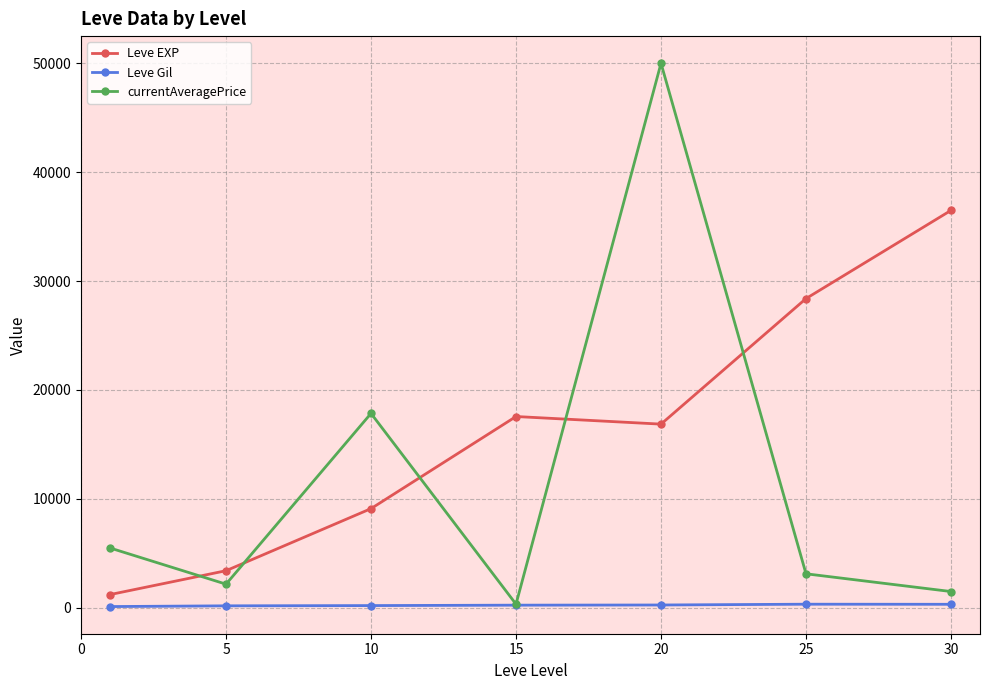

Which series has the widest spread of values?

currentAveragePrice